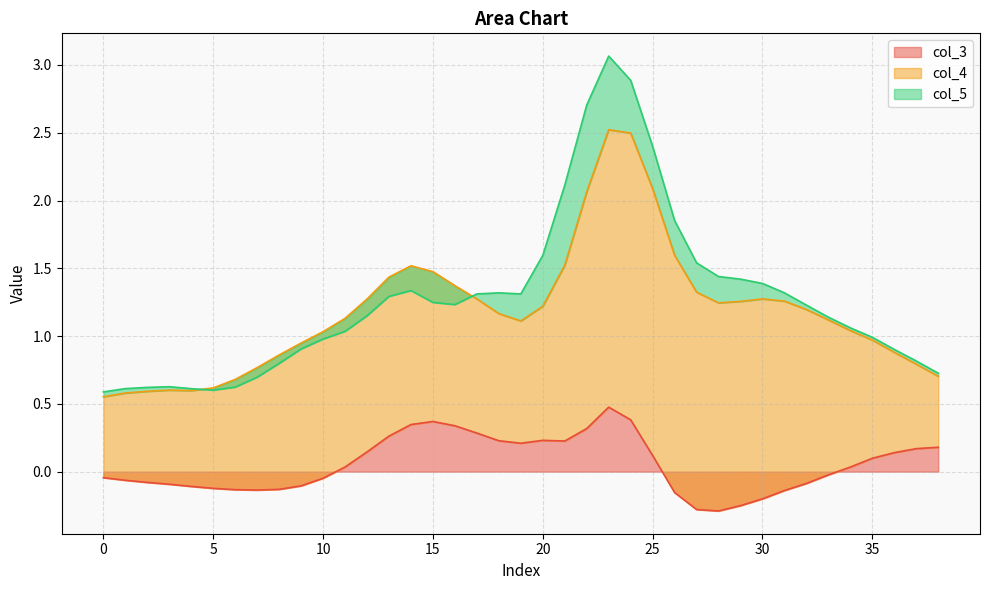

True or false: col_5 and col_4 cross at least once.

False